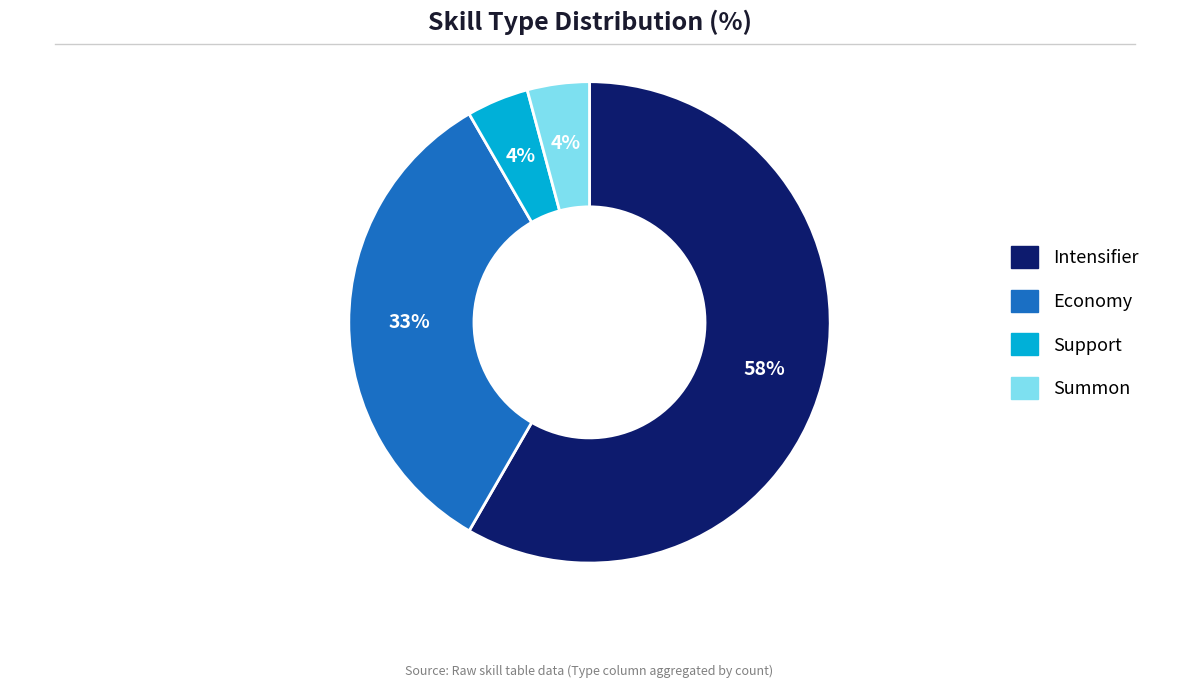

Combined, do Summon and Intensifier account for over 50%?

Yes